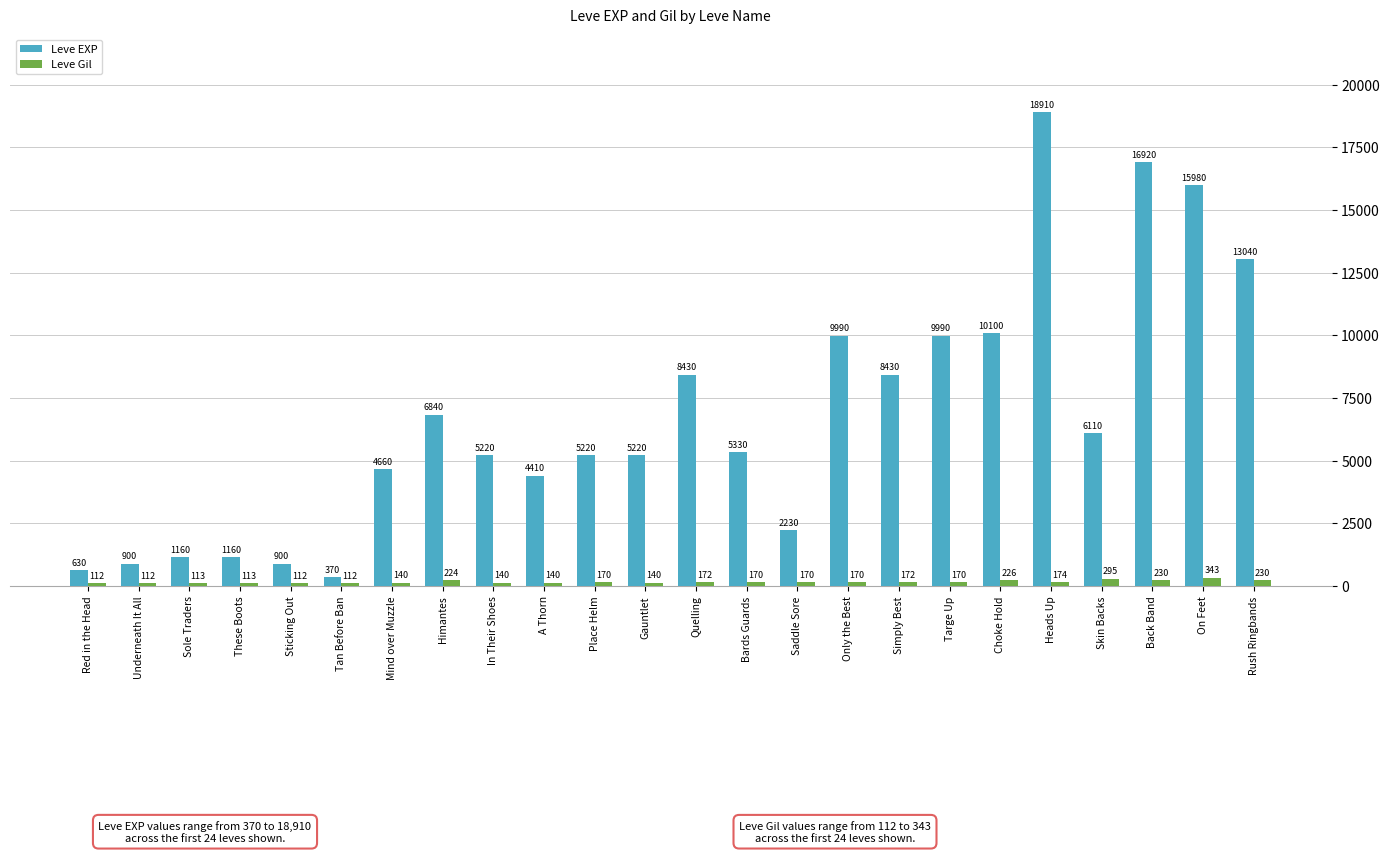

Which series has the largest total across all categories?

Leve EXP